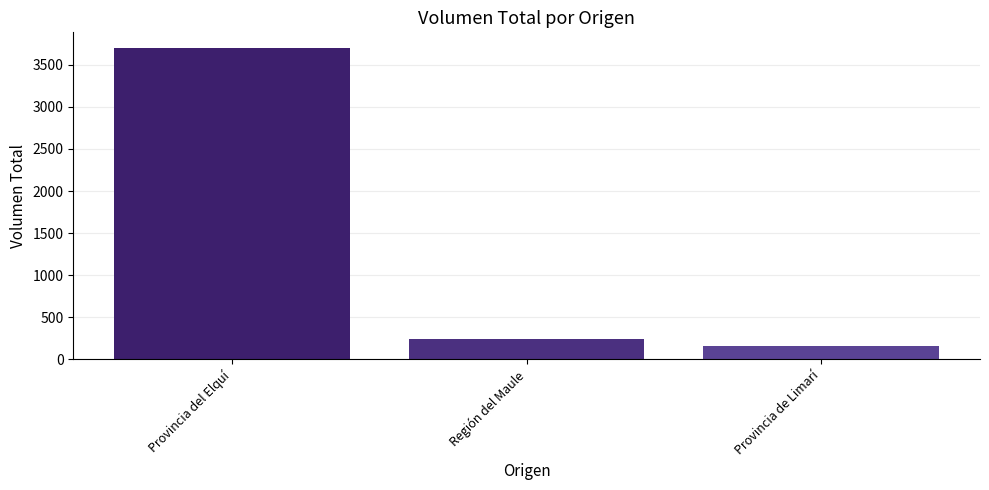

What is the approximate value at Región del Maule?

240